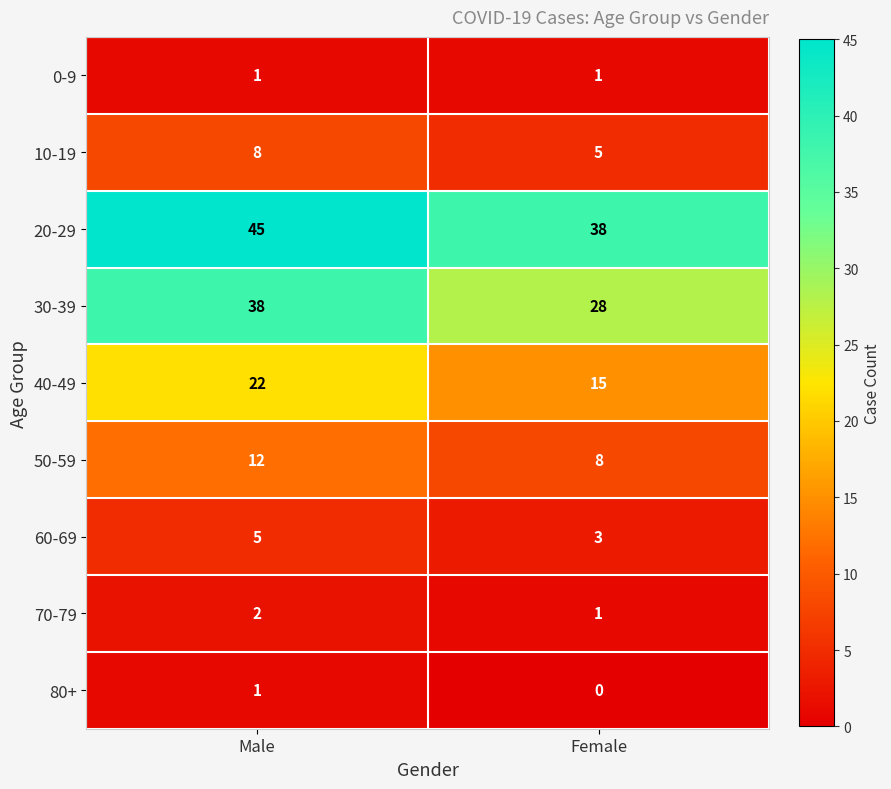

Reading right to left, extract all data points from this chart.

0-9: Female=1	Male=1
10-19: Female=5	Male=8
20-29: Female=38	Male=45
30-39: Female=28	Male=38
40-49: Female=15	Male=22
50-59: Female=8	Male=12
60-69: Female=3	Male=5
70-79: Female=1	Male=2
80+: Female=0	Male=1